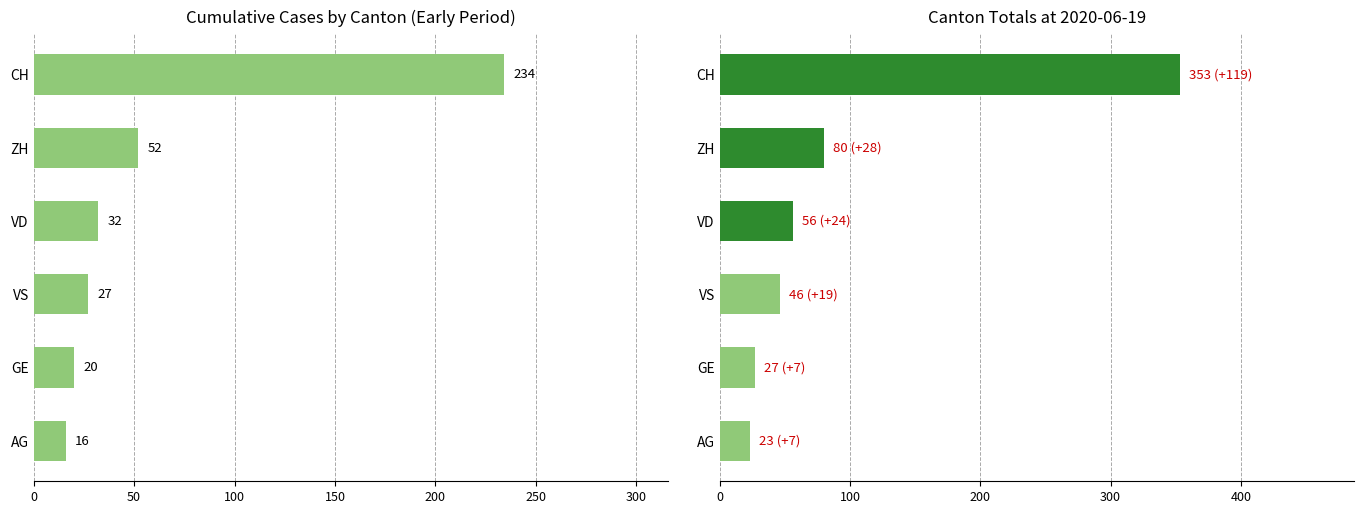

The value of Cumulative (mid-period) at CH is 115. True or false?

False